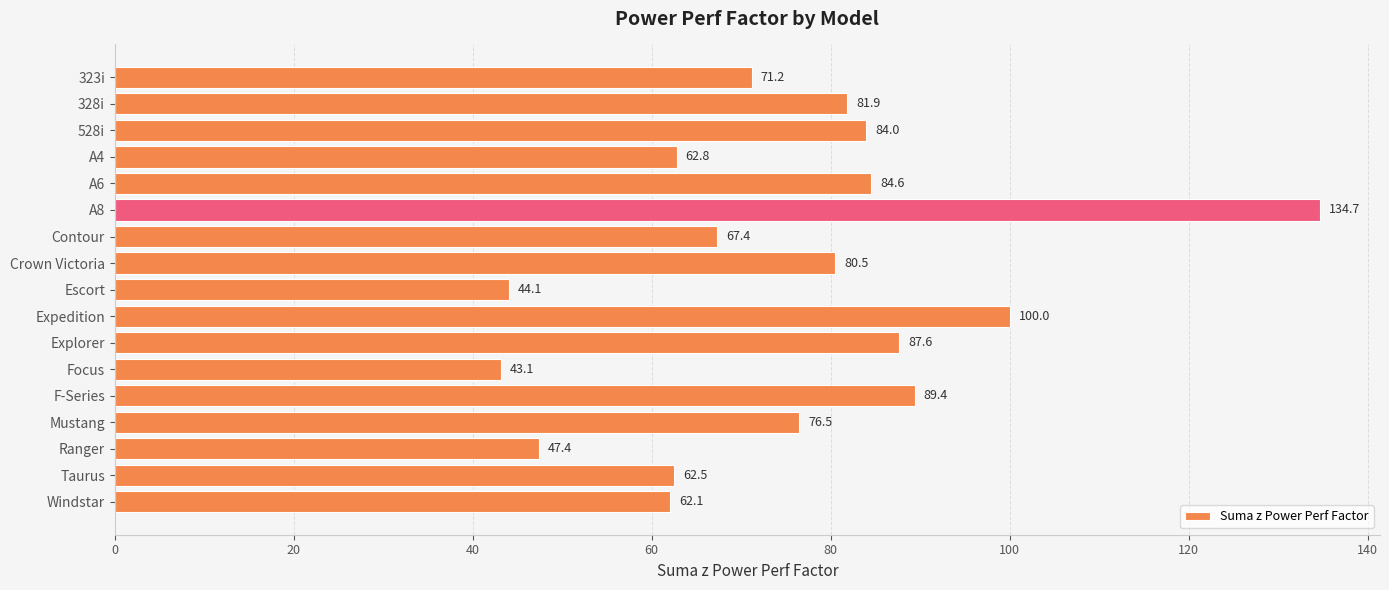

What position from the bottom is 528i?

15